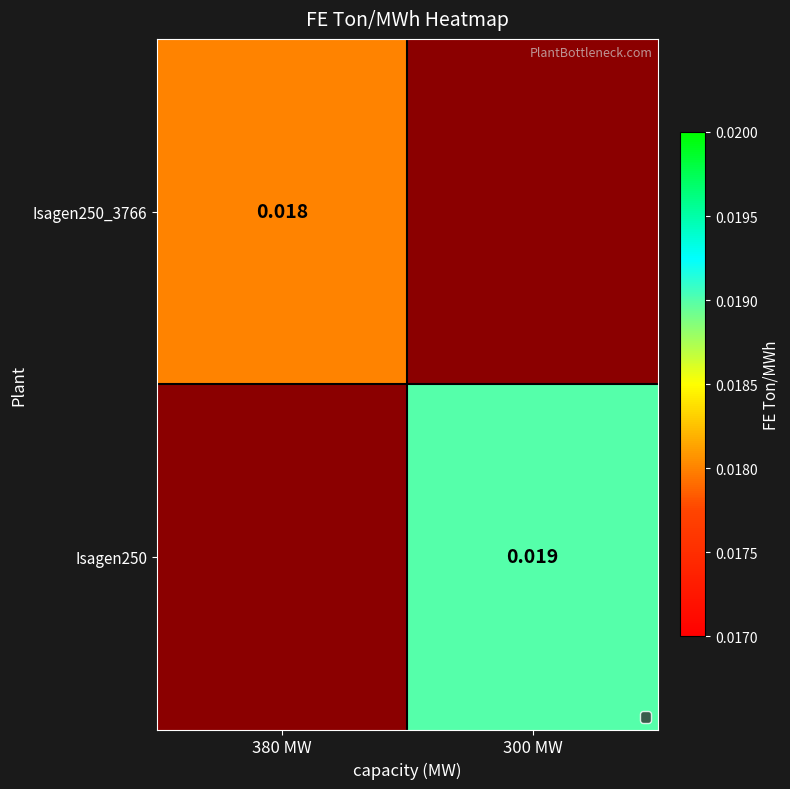

Is the value of Isagen250_3766 at 380 MW greater than the value of Isagen250 at 300 MW?

No